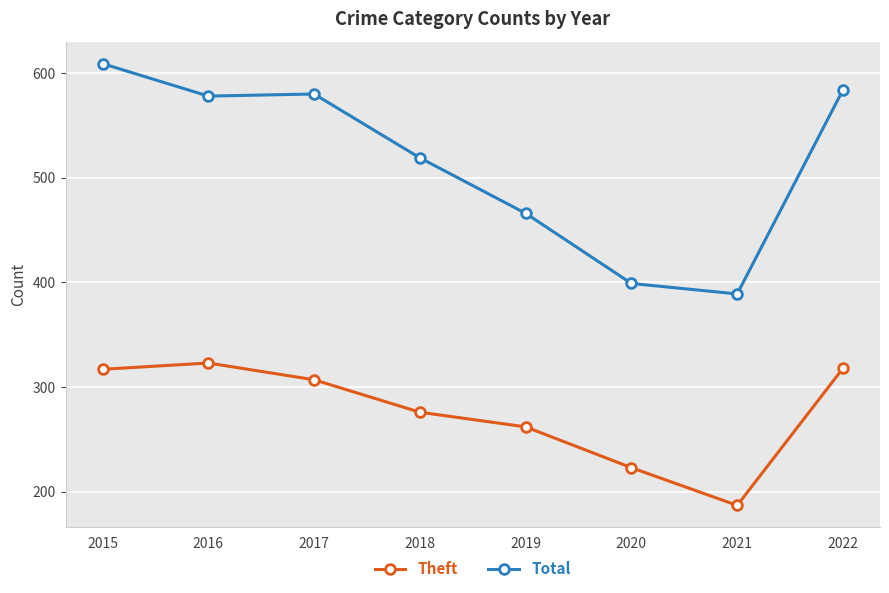

List the series in order of their peak value, highest first.

Total, Theft